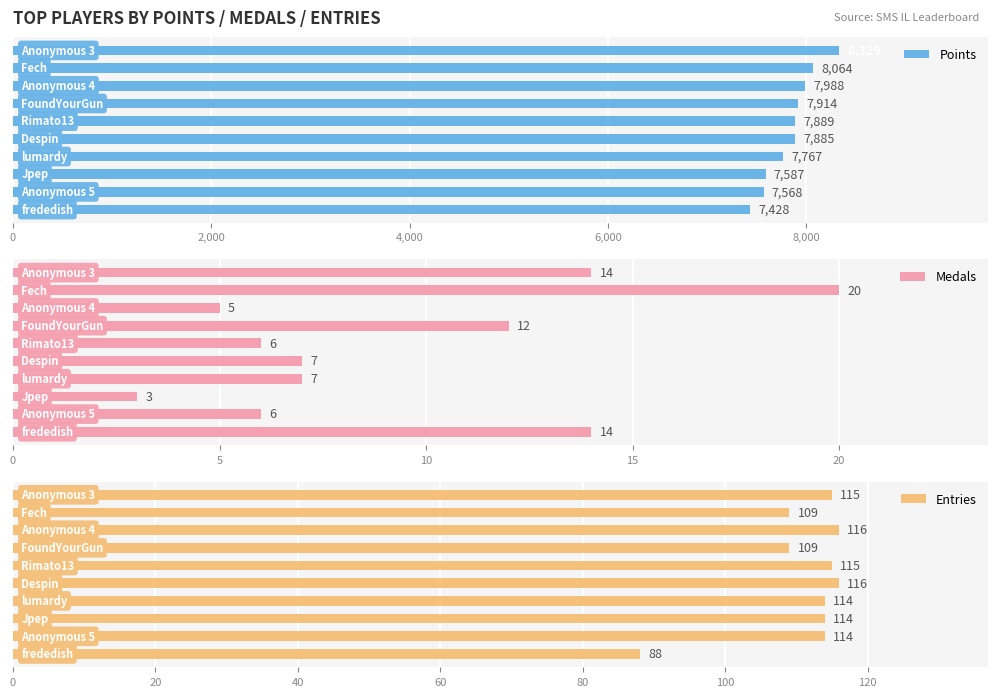

How many data points in Medals are above 7?

4